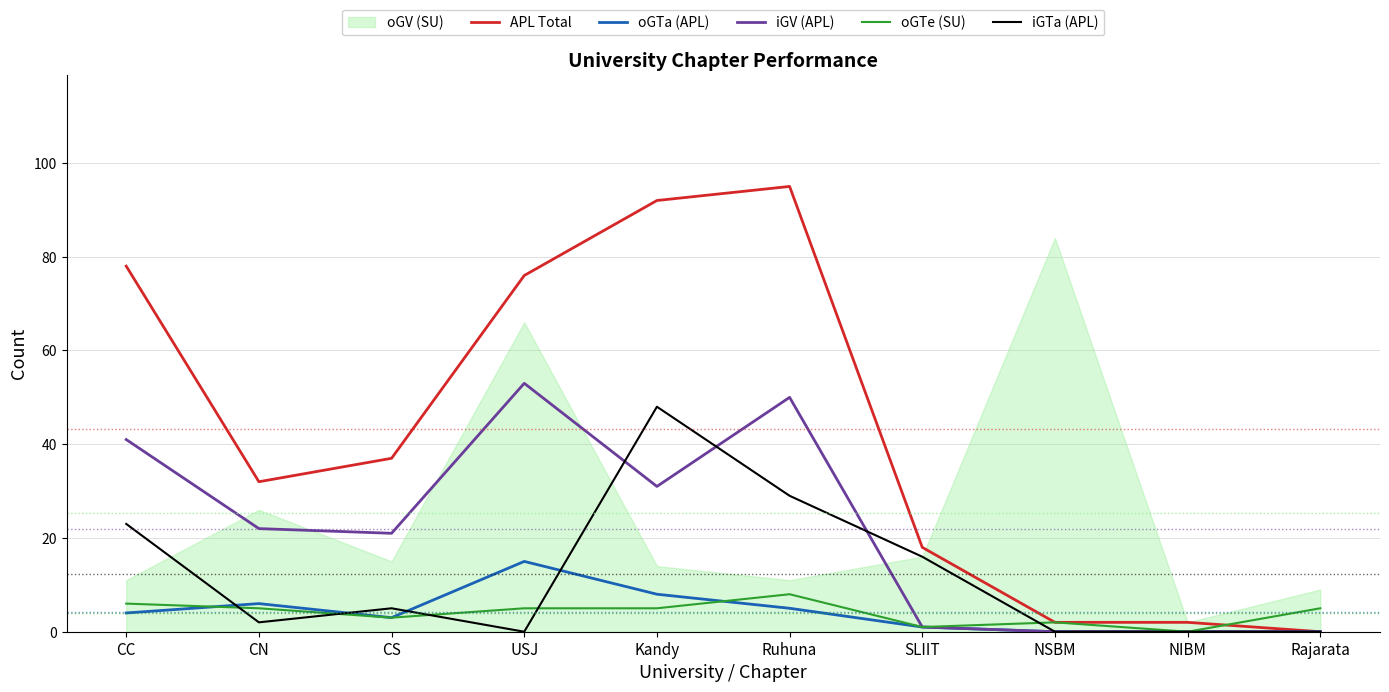

Where is the first local maximum for iGV (APL)?

USJ